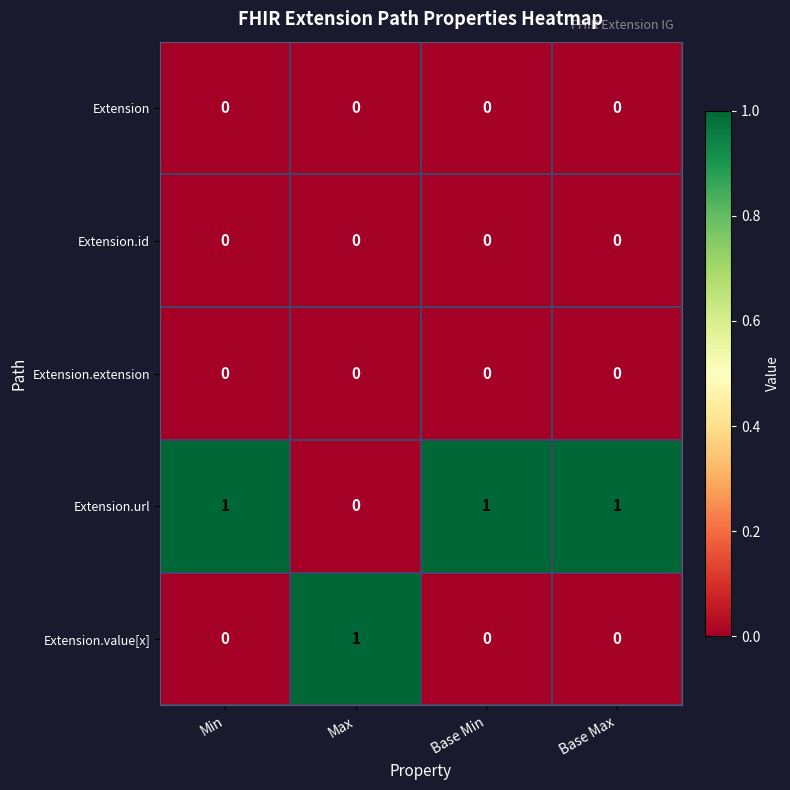

The value of Extension.extension at Base Max is 0. True or false?

True